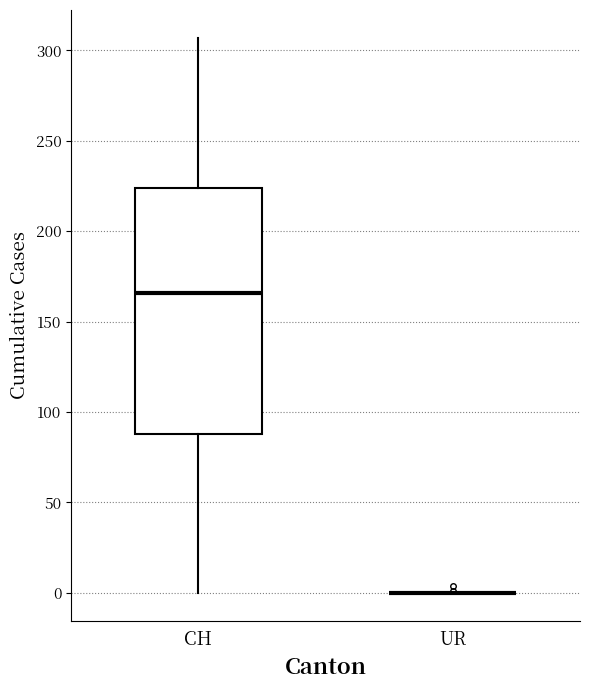

Which box is the tallest, from its lower edge to its upper edge?

CH